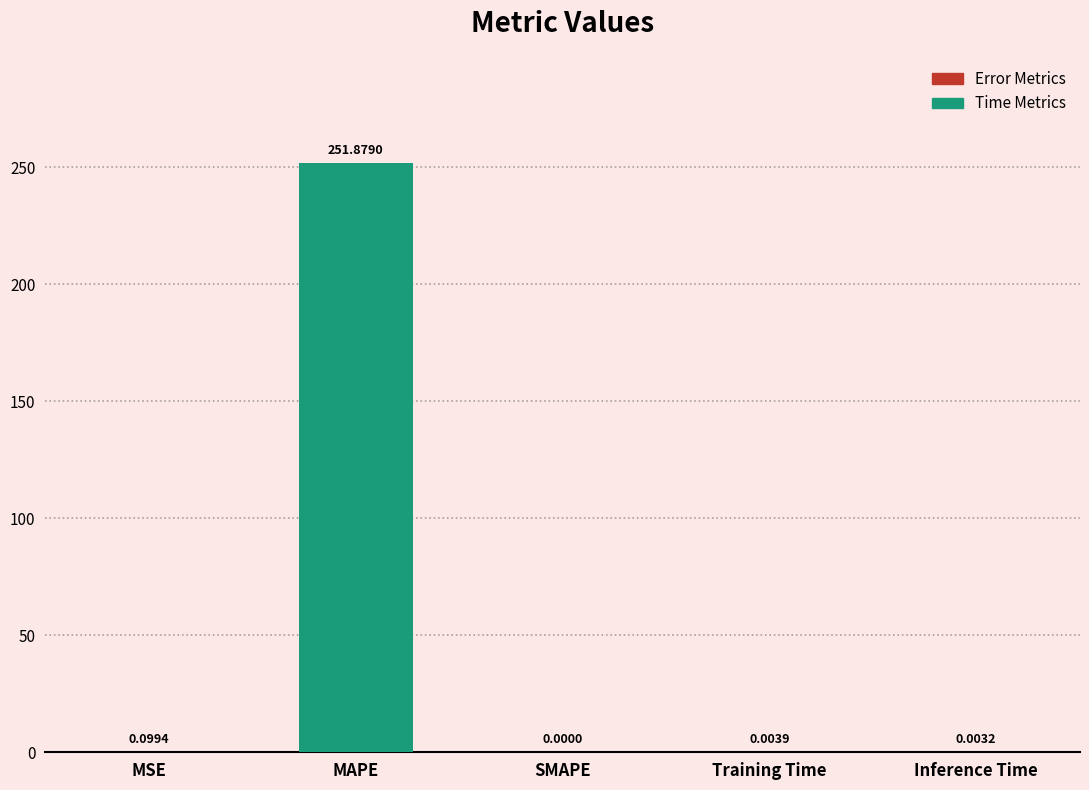

Where is the data nearest to the value 125?

MSE